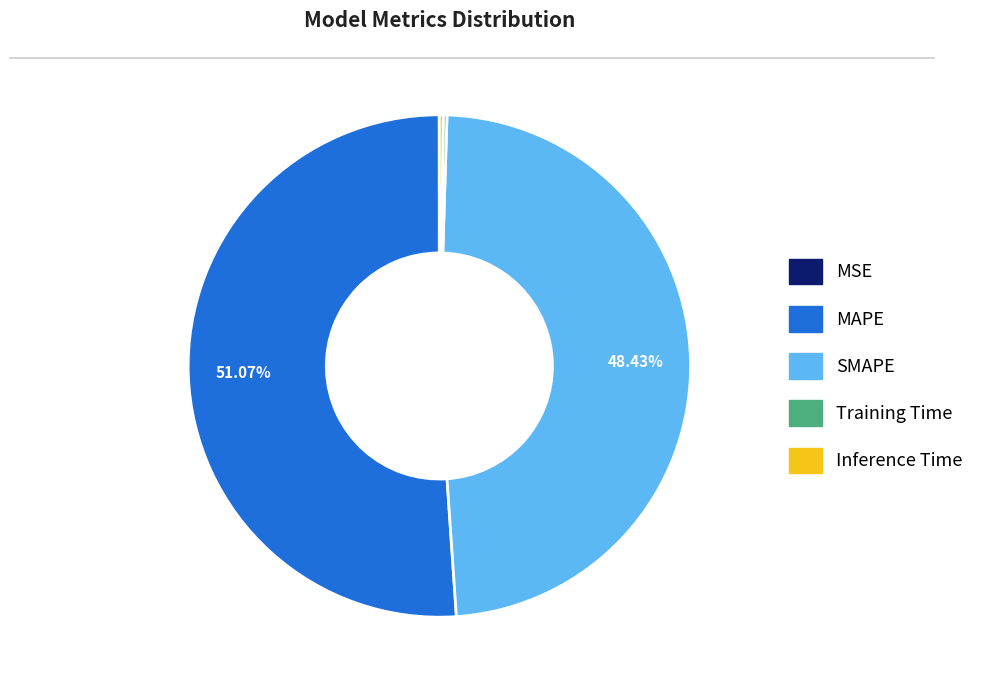

What percentage is the SMAPE slice, to the nearest percent?

48%